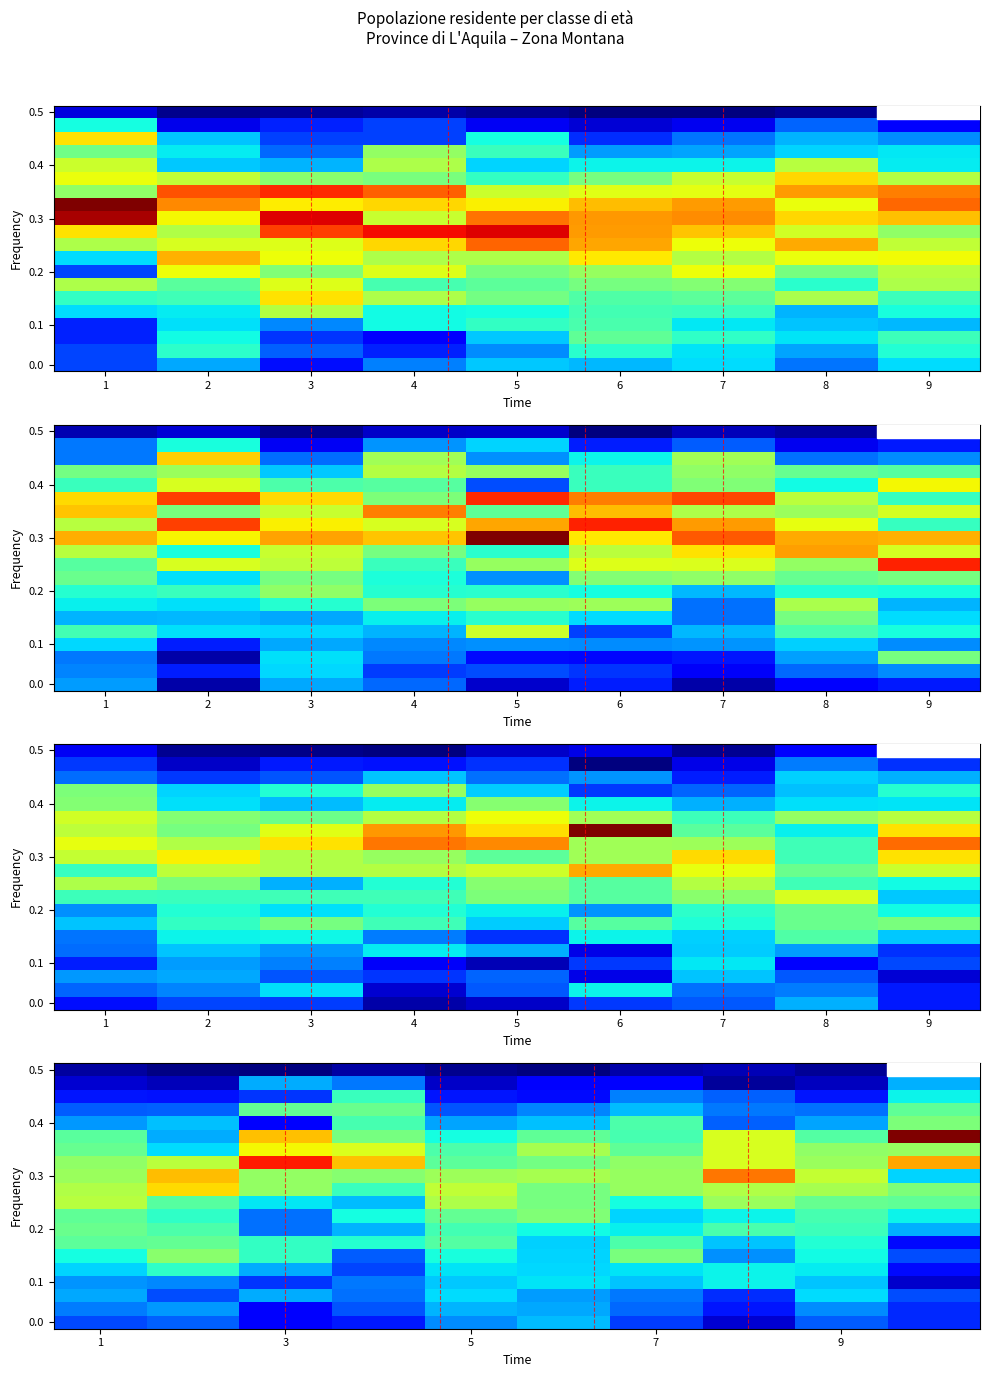

At which category is the sum across all series the highest?

1